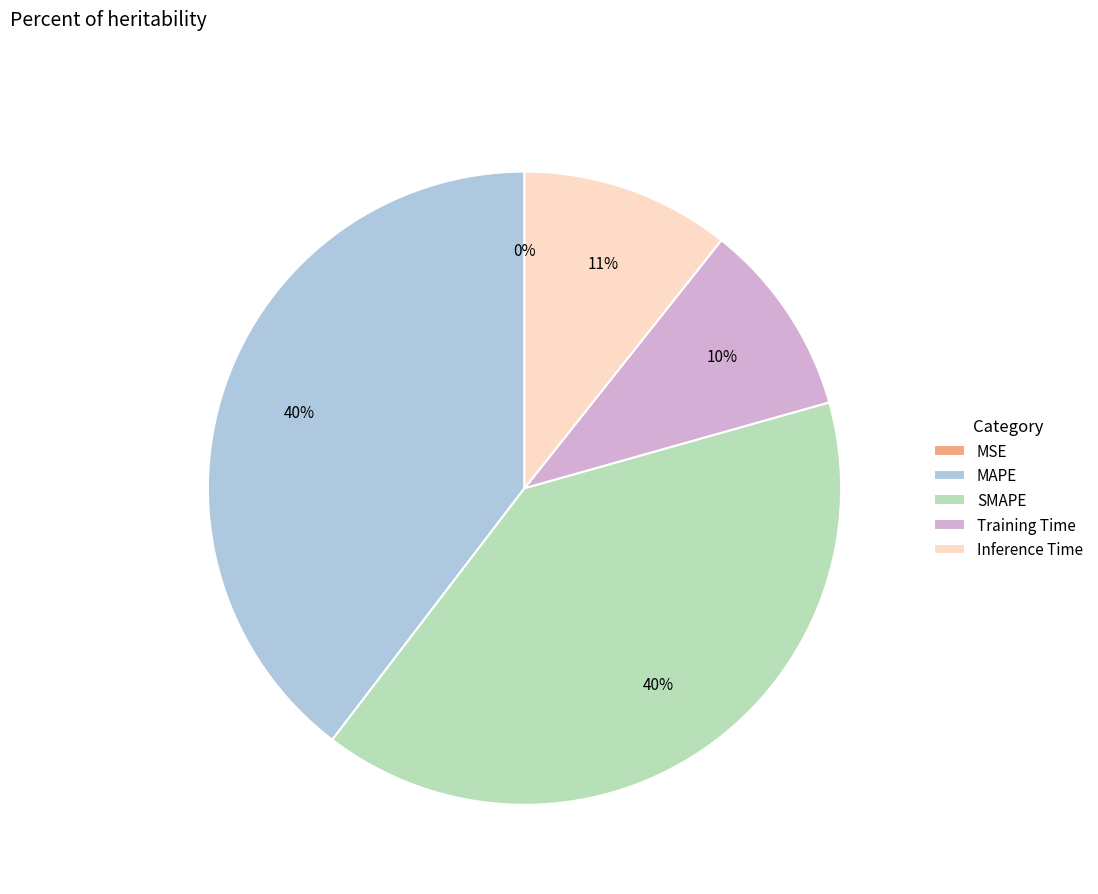

To the nearest percent, what is the difference between the largest and smallest slice percentages?

40%